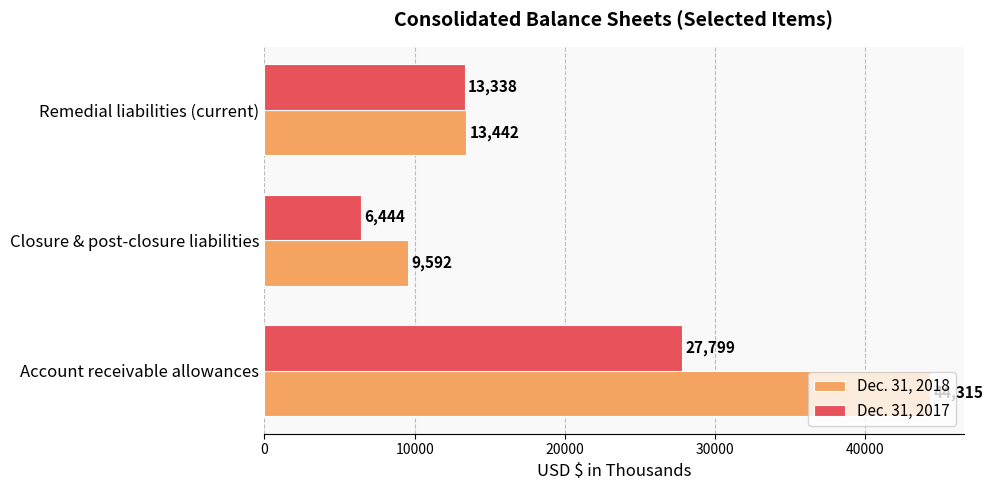

What is the average value of the Dec. 31, 2017 series?

15860